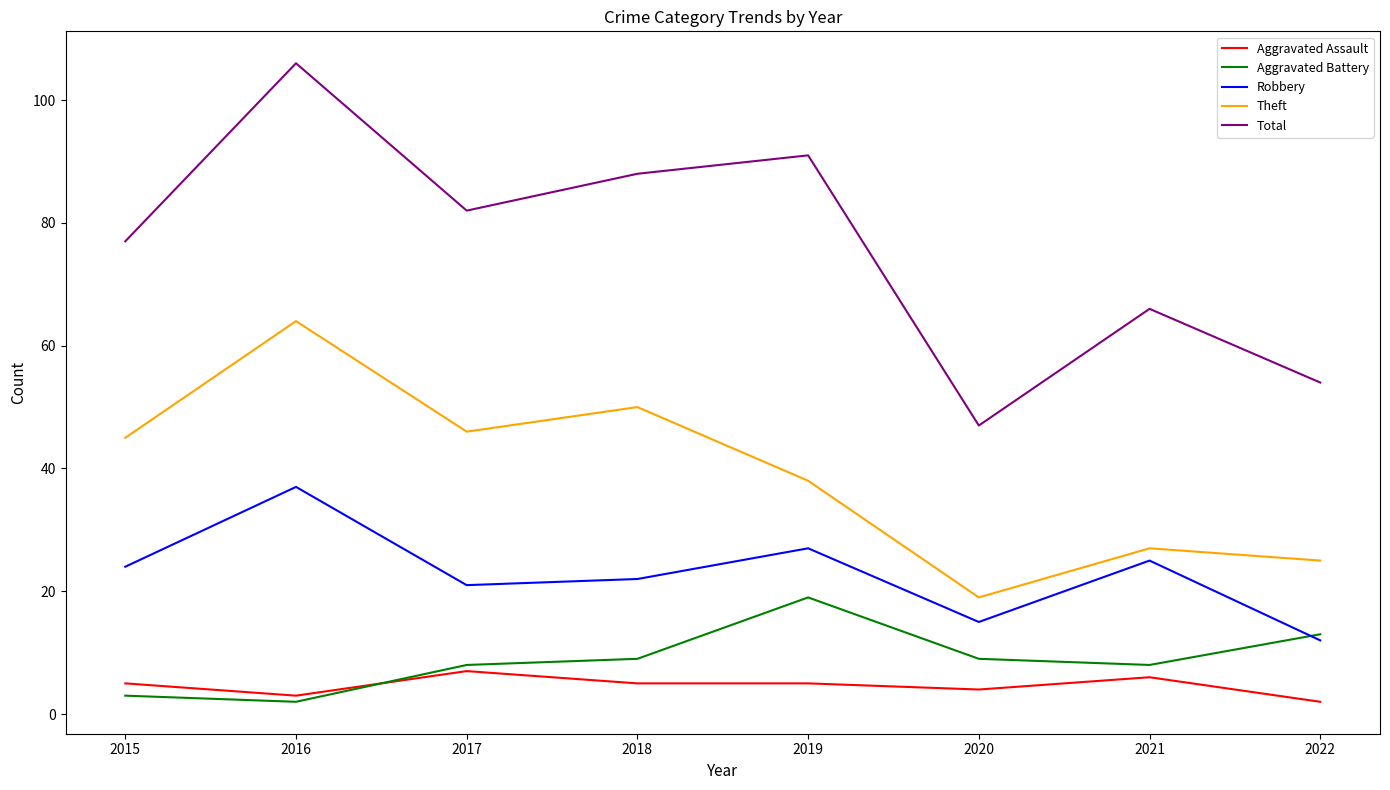

The Theft series shows 50 at 2018. True or false?

True